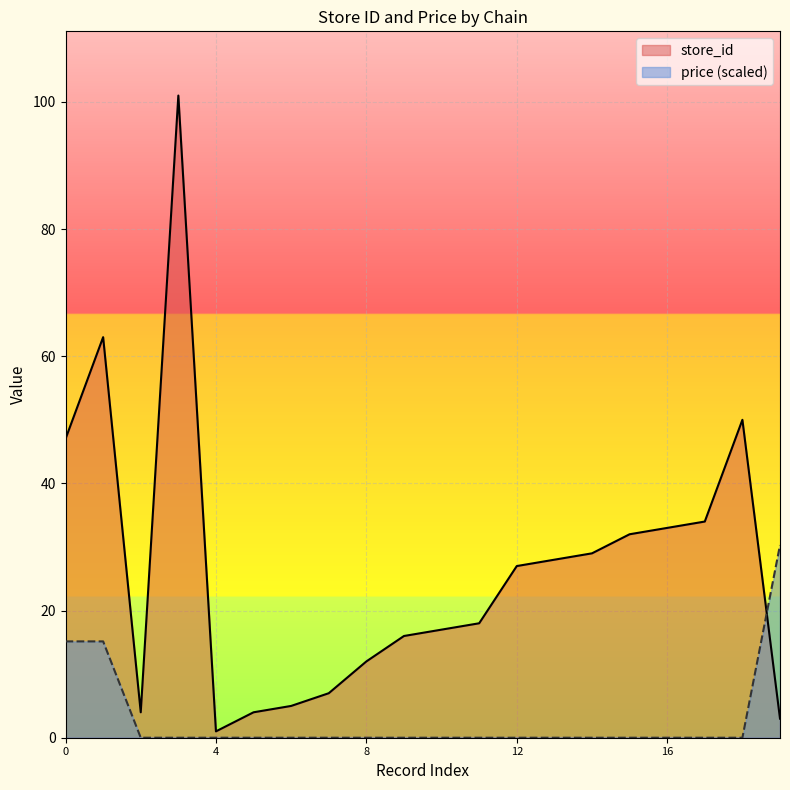

How many times do store_id and price cross each other?

1